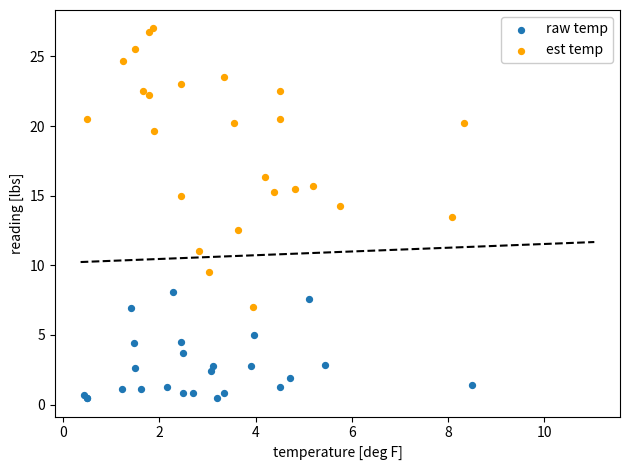

Which series contains the highest Y value?

est temp